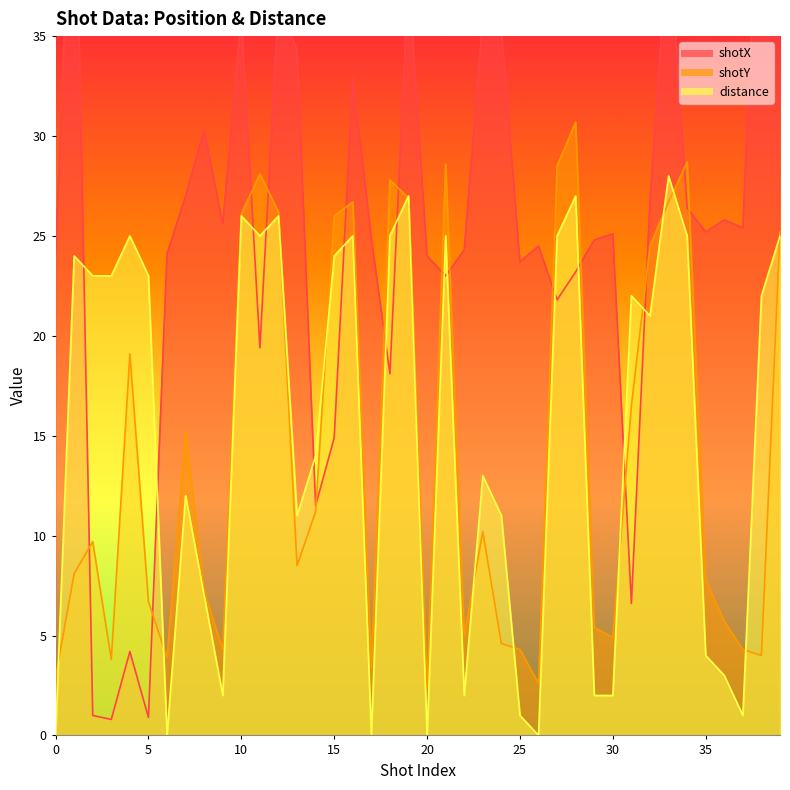

What is the value of the shotX point at the 1st from the left?

24.1